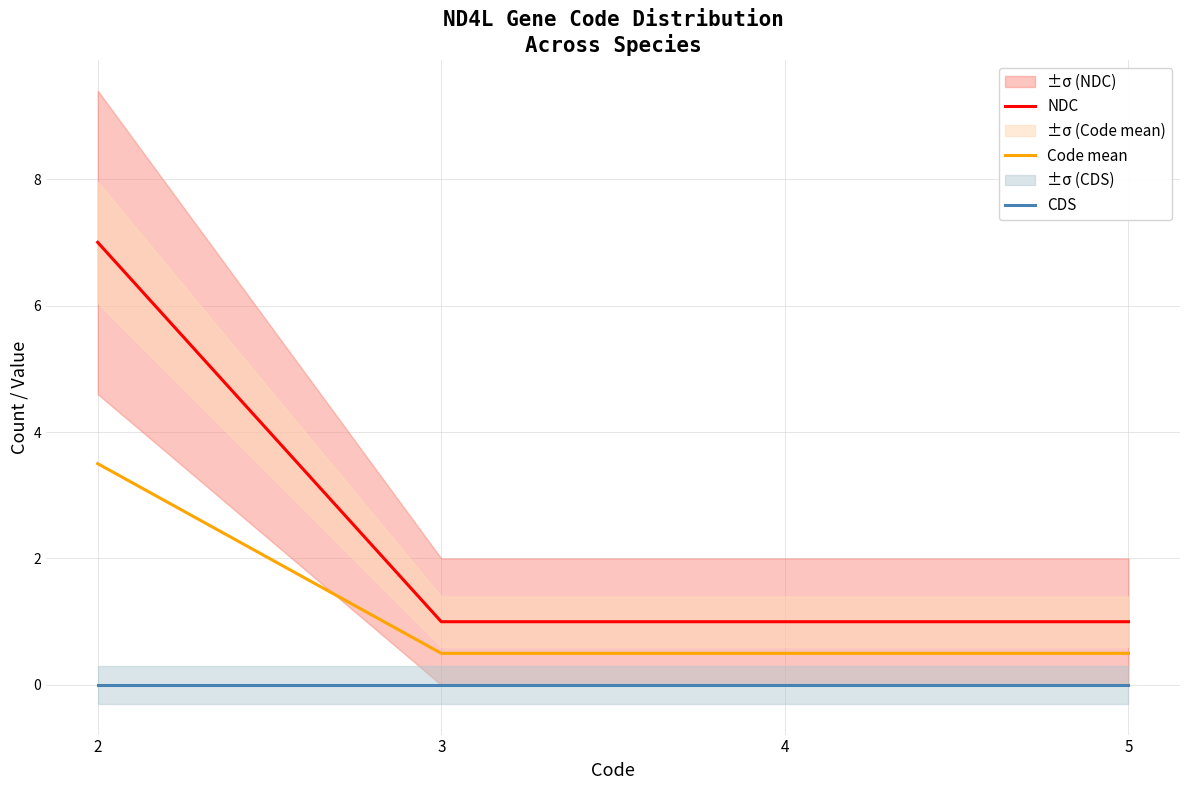

What is the value of the NDC point at the 2nd from the left?

1.0